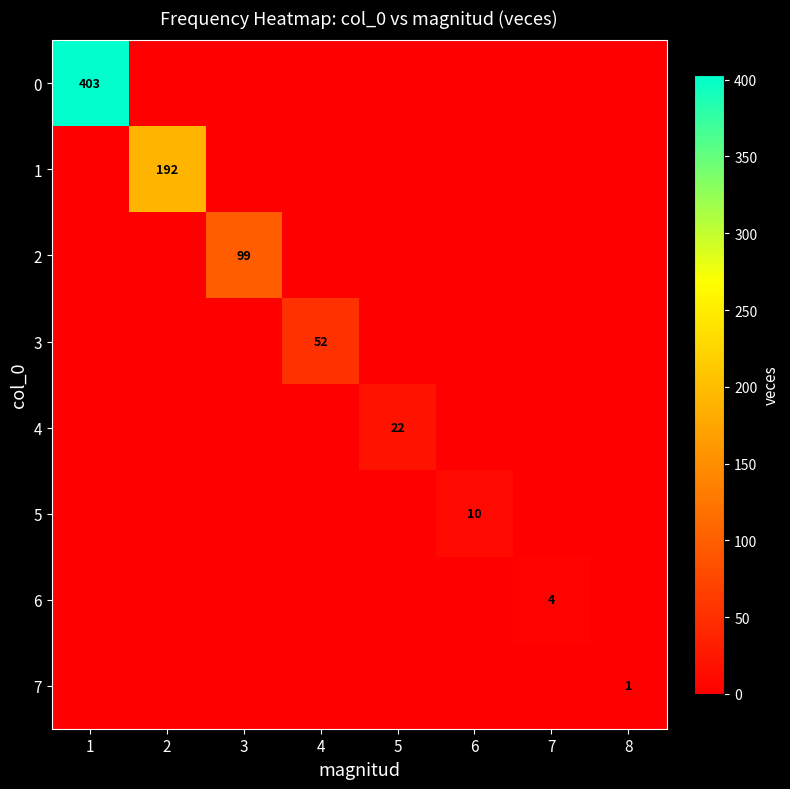

The value of 1 at 2 is 192. True or false?

True